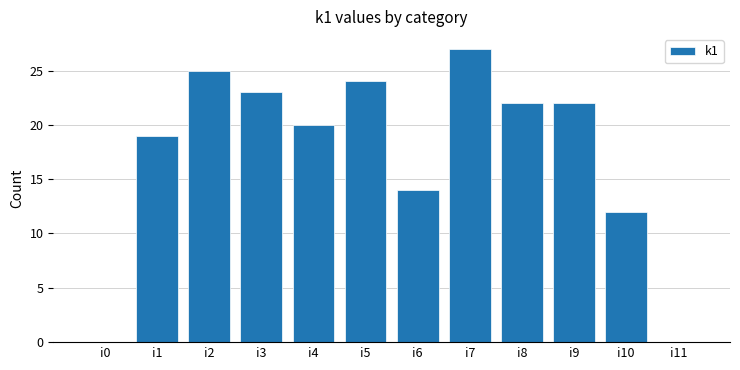

Reading left to right, extract all data points from this chart.

i0=0	i1=19	i2=25	i3=23	i4=20	i5=24	i6=14	i7=27	i8=22	i9=22	i10=12	i11=0